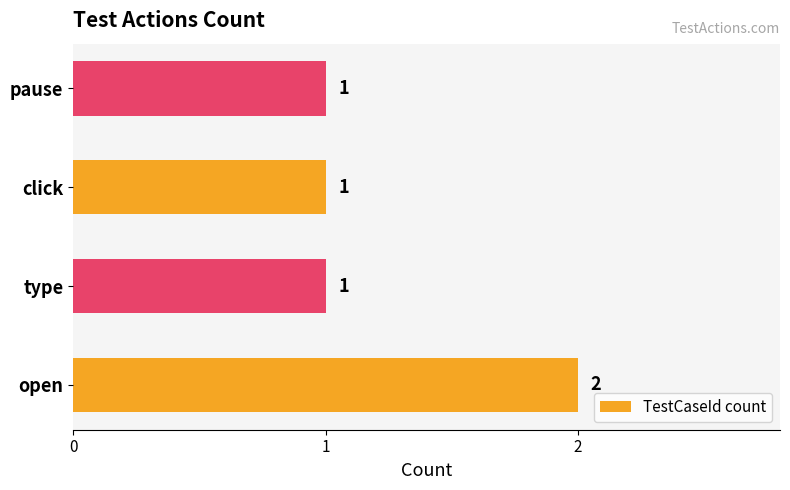

Reading bottom to top, transcribe all the data shown in this chart.

2	1	1	1